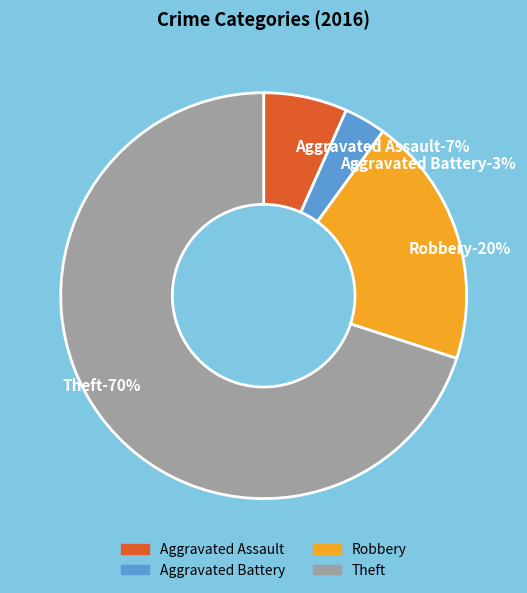

Do Robbery and Theft together represent more than half of the pie?

Yes